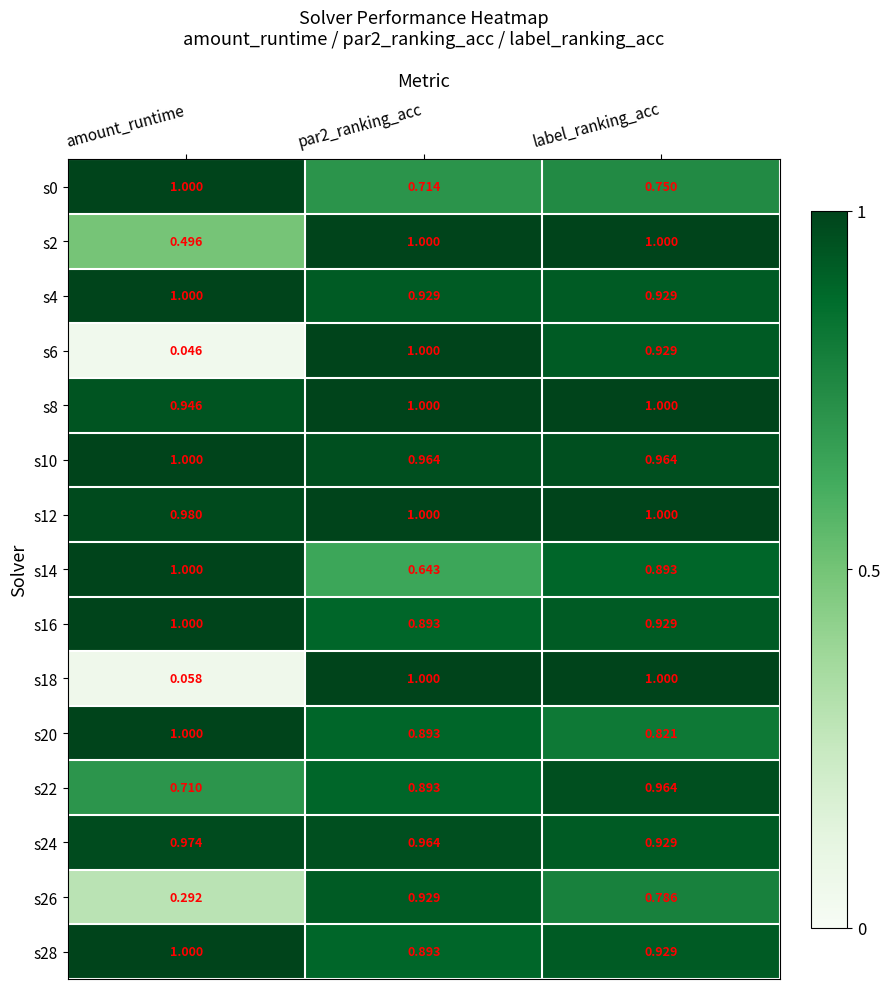

Which series has the largest total across all categories?

s12